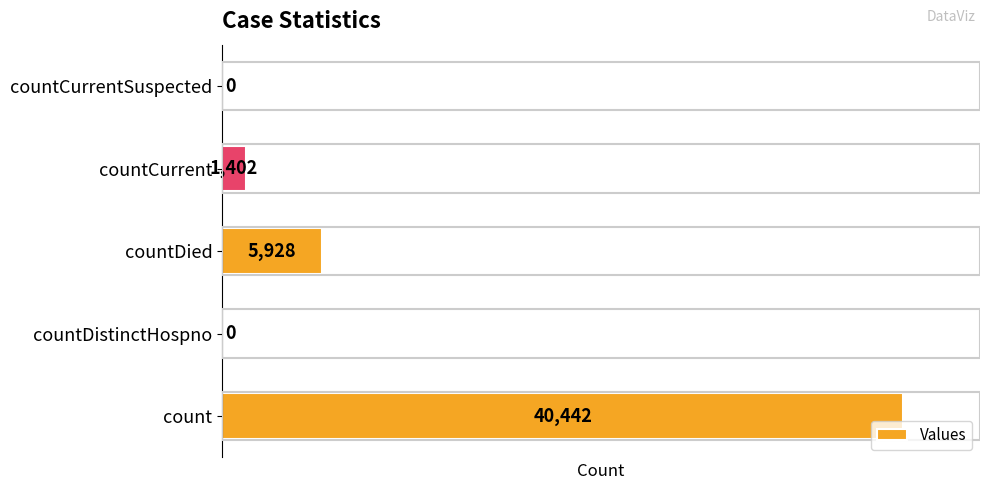

The chart shows a value of 26010 at countDistinctHospno. True or false?

False